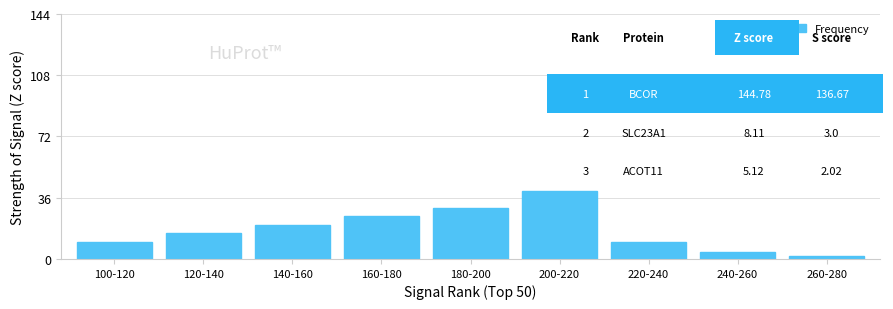

What is the value of the 8th bar from the left?

4